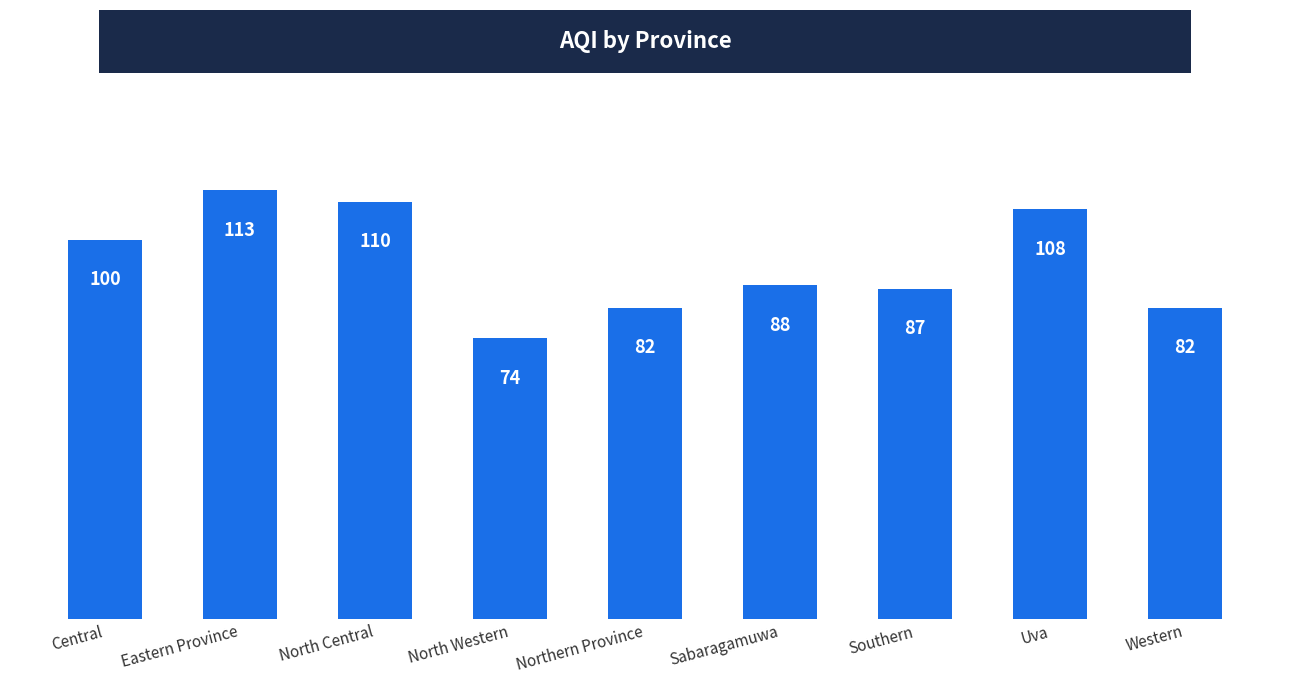

Read the value at Uva, to the nearest 10.

110